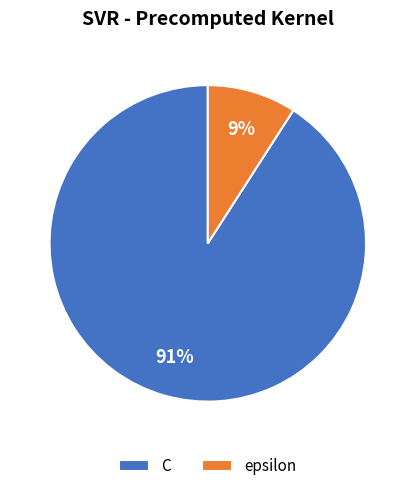

Which category has the biggest portion of the pie?

C